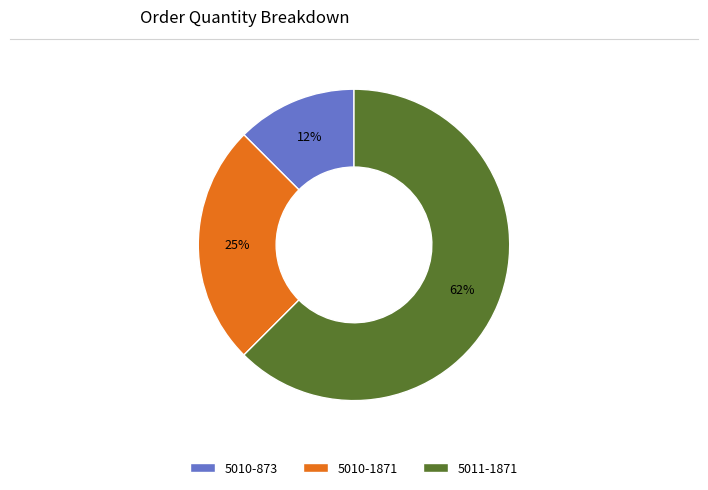

Is the sum of 5010-1871 and 5011-1871 greater than half?

Yes